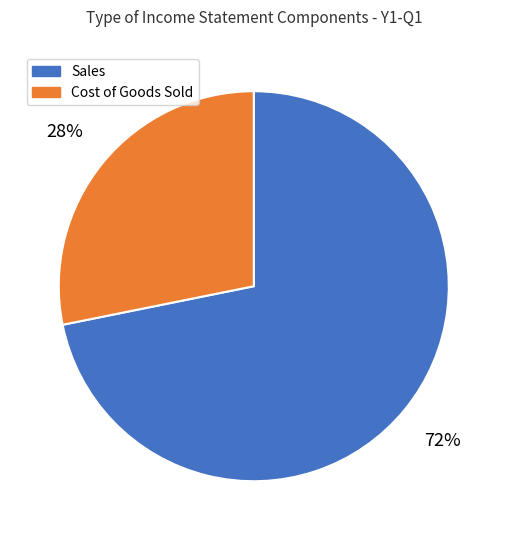

To the nearest percent, what is the difference between the largest and smallest slice percentages?

44%